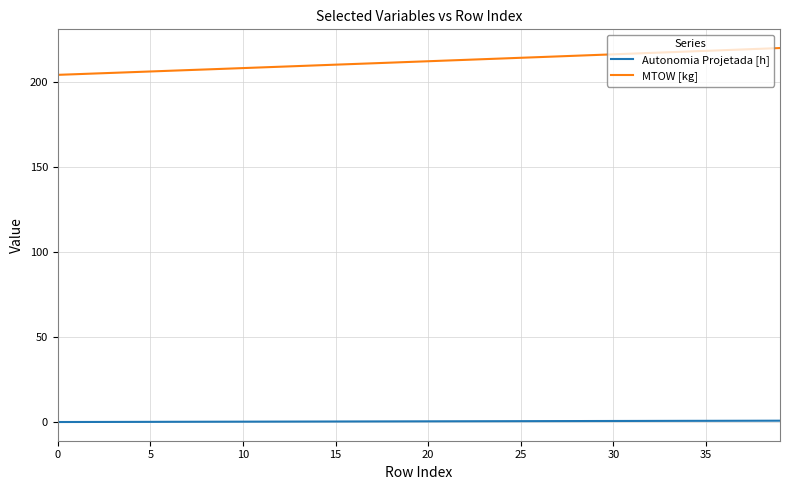

What are all the series names shown in the legend?

Autonomia Projetada [h], MTOW [kg]